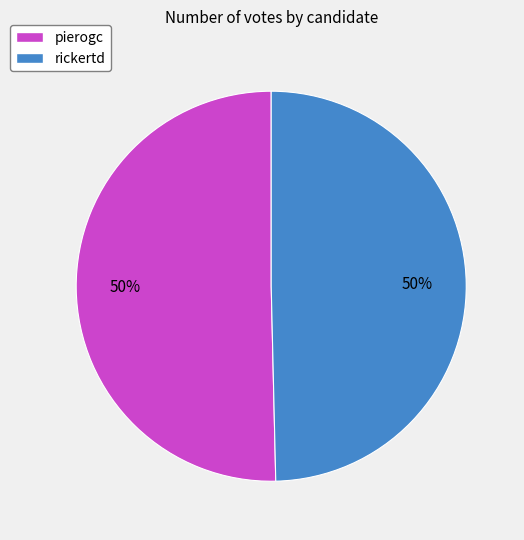

To the nearest percent, what portion does pierogc represent?

50%